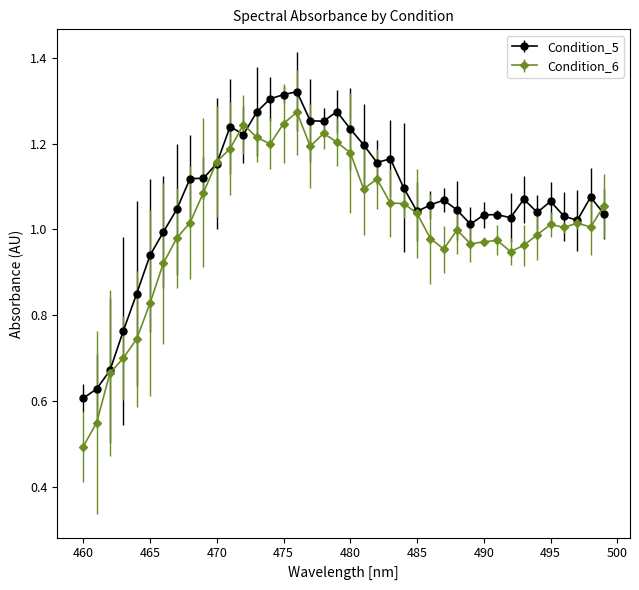

Which series has the largest range (max minus min)?

Condition_6